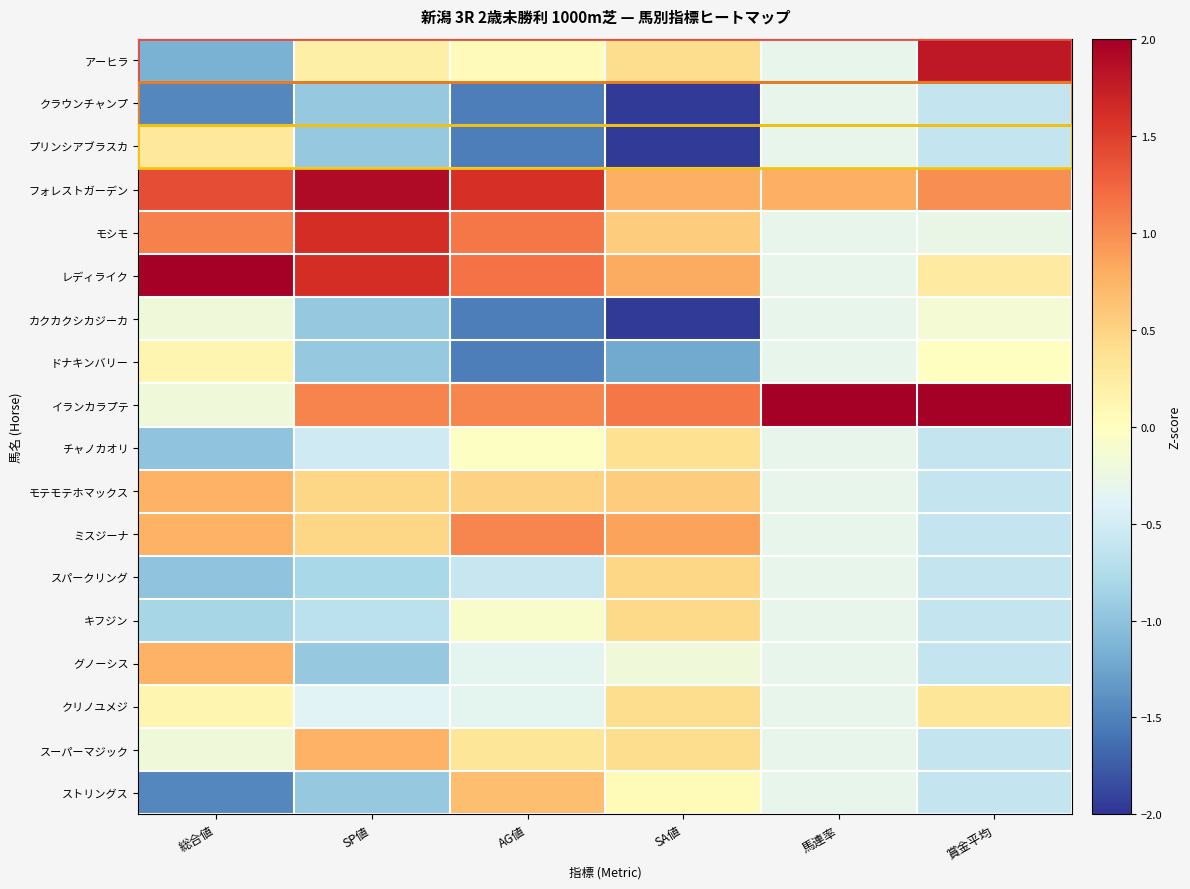

What is the spread (max minus min) of values at SP値?

2.9